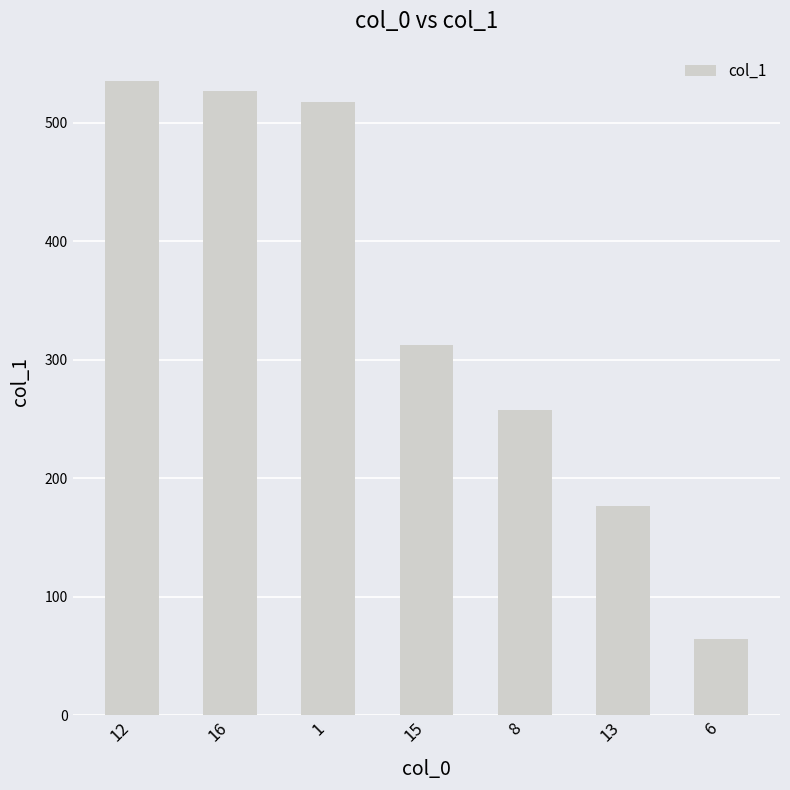

Reading right to left, what are all the values shown in this chart?

6=64.4	13=176.2	8=257.8	15=312.3	1=517.8	16=526.6	12=535.8